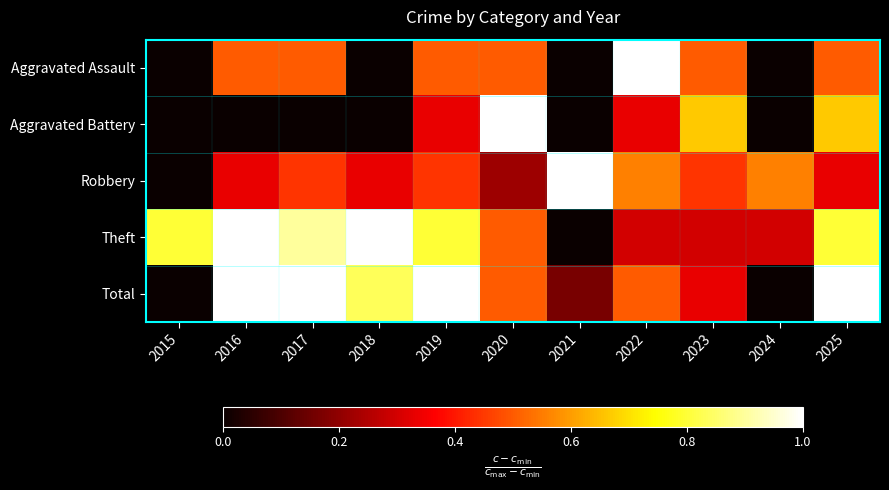

At how many categories does at least one series exceed 0?

11